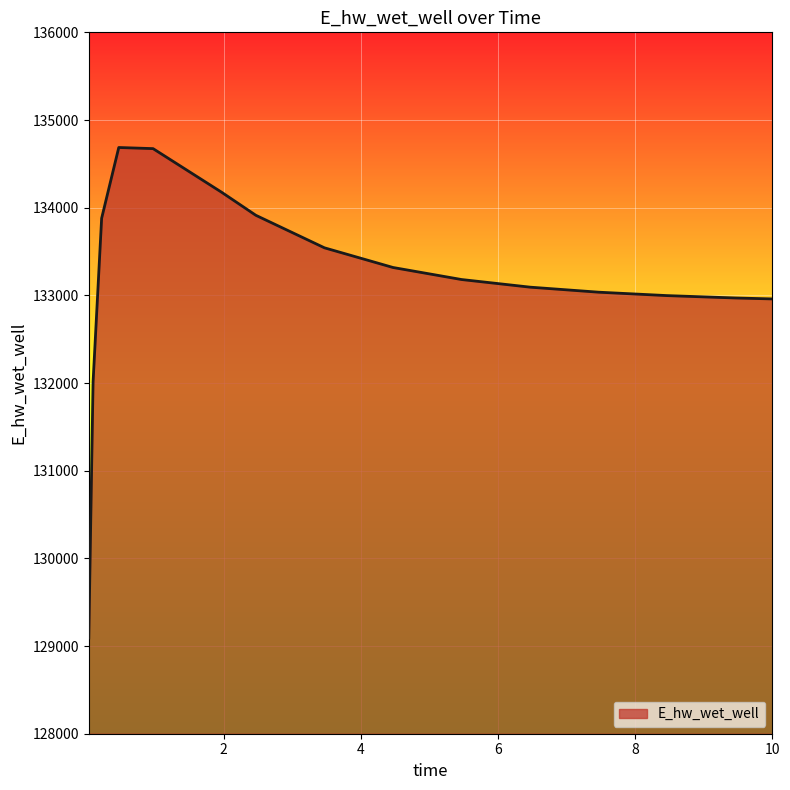

What is the difference between the maximum and minimum values?

5594.4